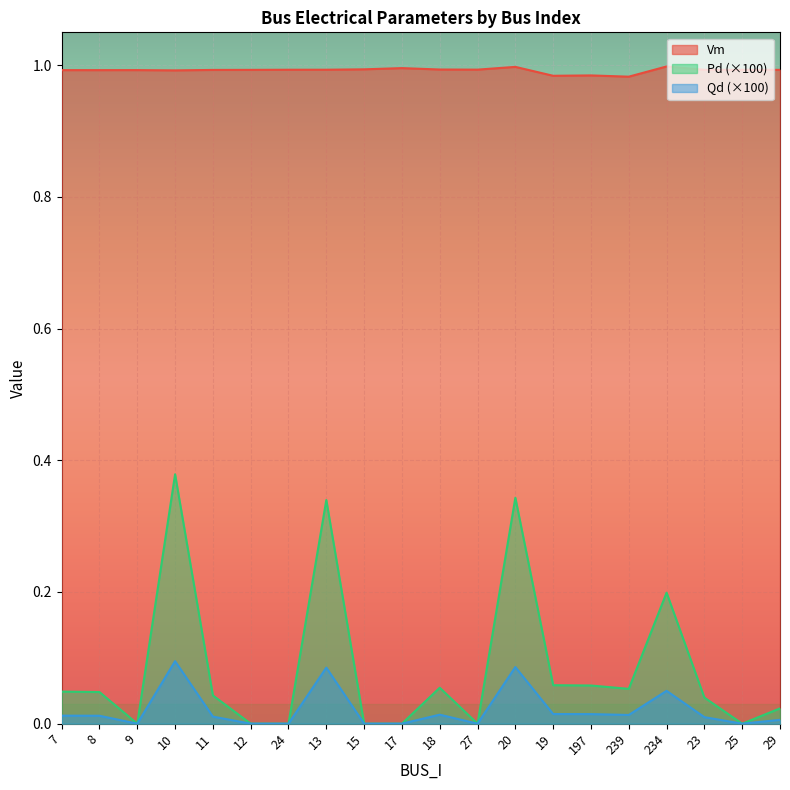

True or false: Pd and Qd cross at least once.

False